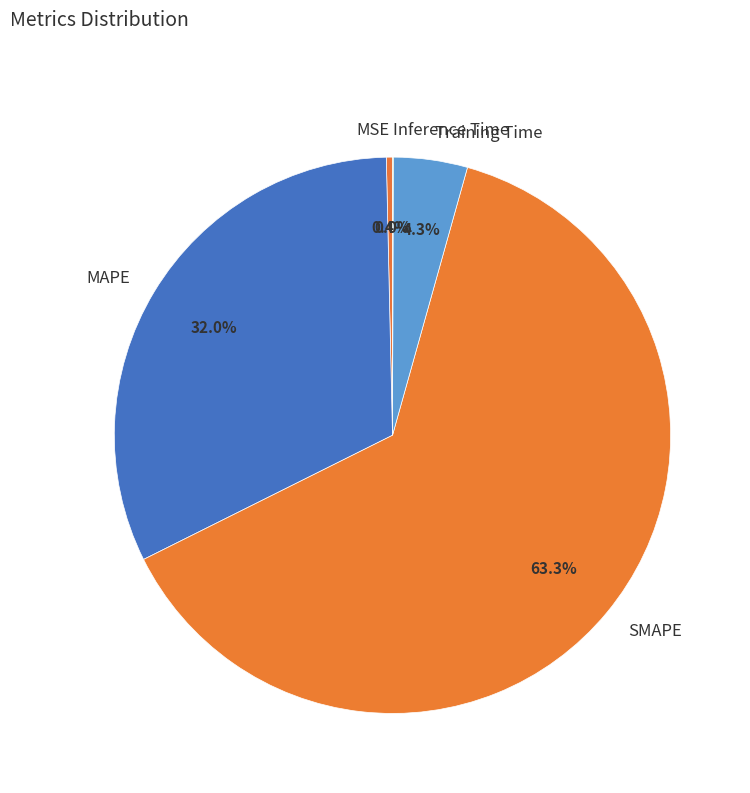

What is the largest slice in the pie chart?

SMAPE